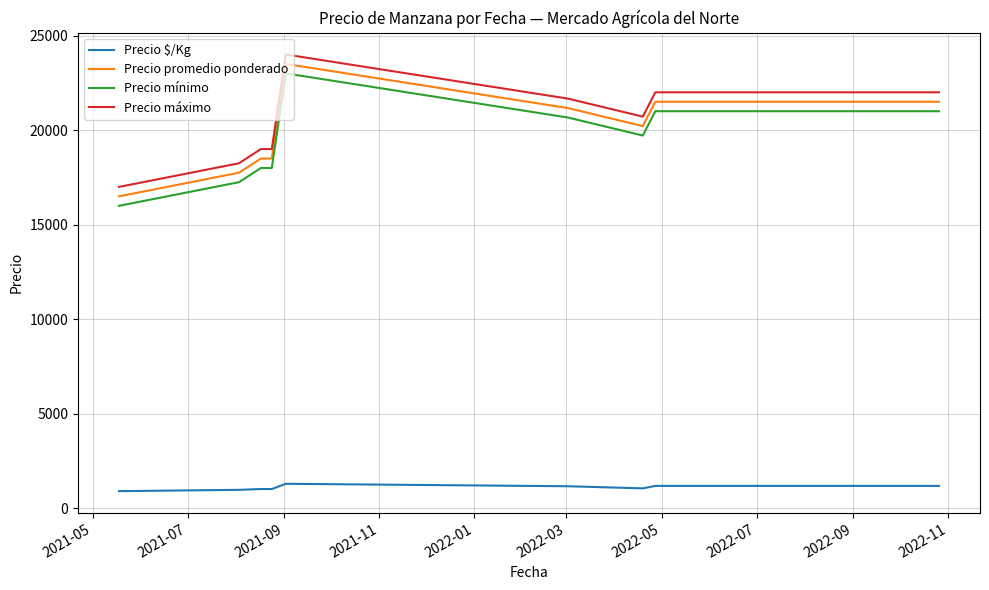

What is the difference between the maximum and minimum values in the Precio promedio ponderado series?

7000.0